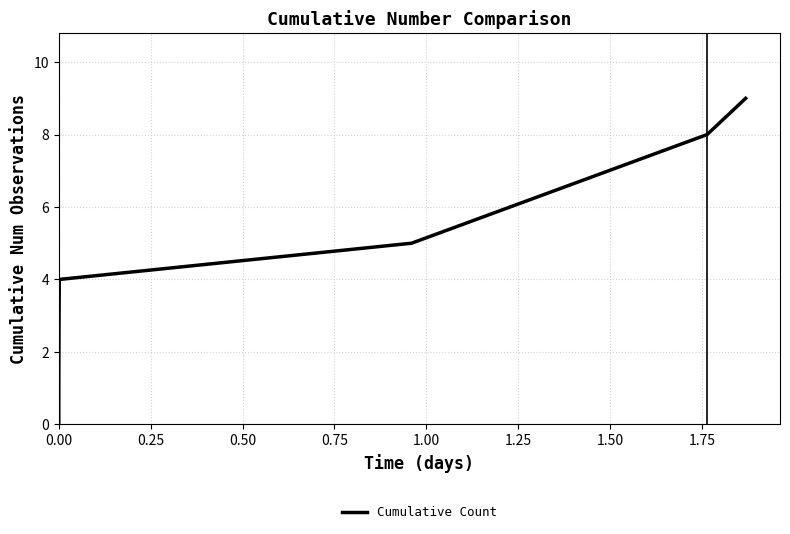

True or false: the data has more than 1 interior local peaks.

False